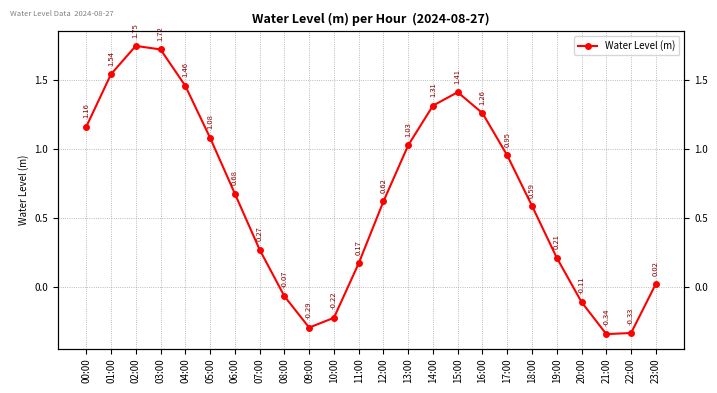

List the labels in order of value, largest first.

02:00, 03:00, 01:00, 04:00, 15:00, 14:00, 16:00, 00:00, 05:00, 13:00, 17:00, 06:00, 12:00, 18:00, 07:00, 19:00, 11:00, 23:00, 08:00, 20:00, 10:00, 09:00, 22:00, 21:00